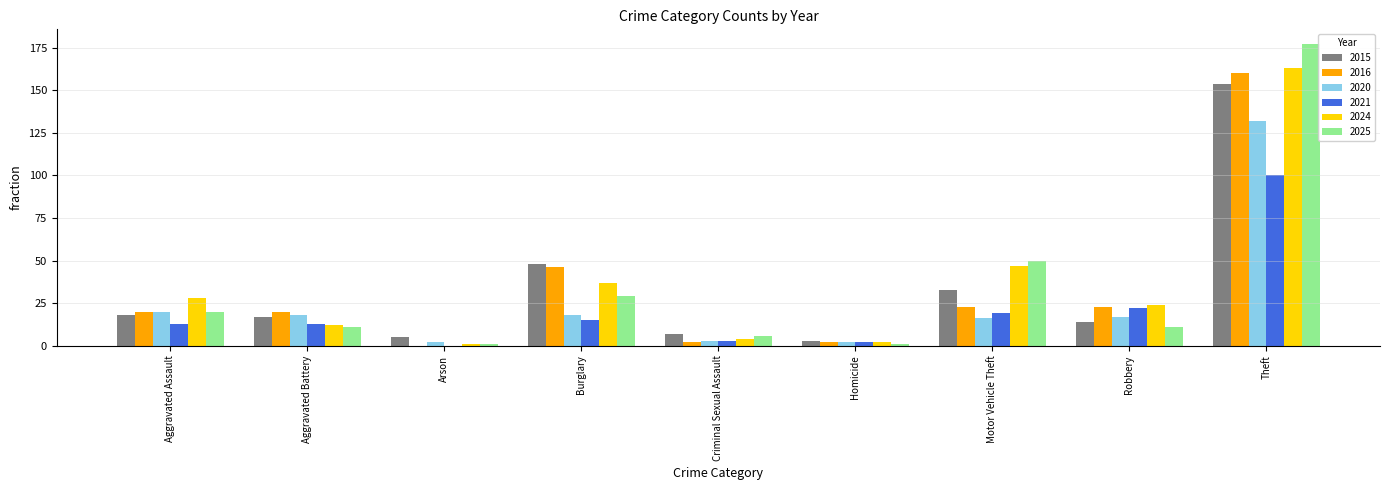

The value of 2015 at Robbery is 14. True or false?

True